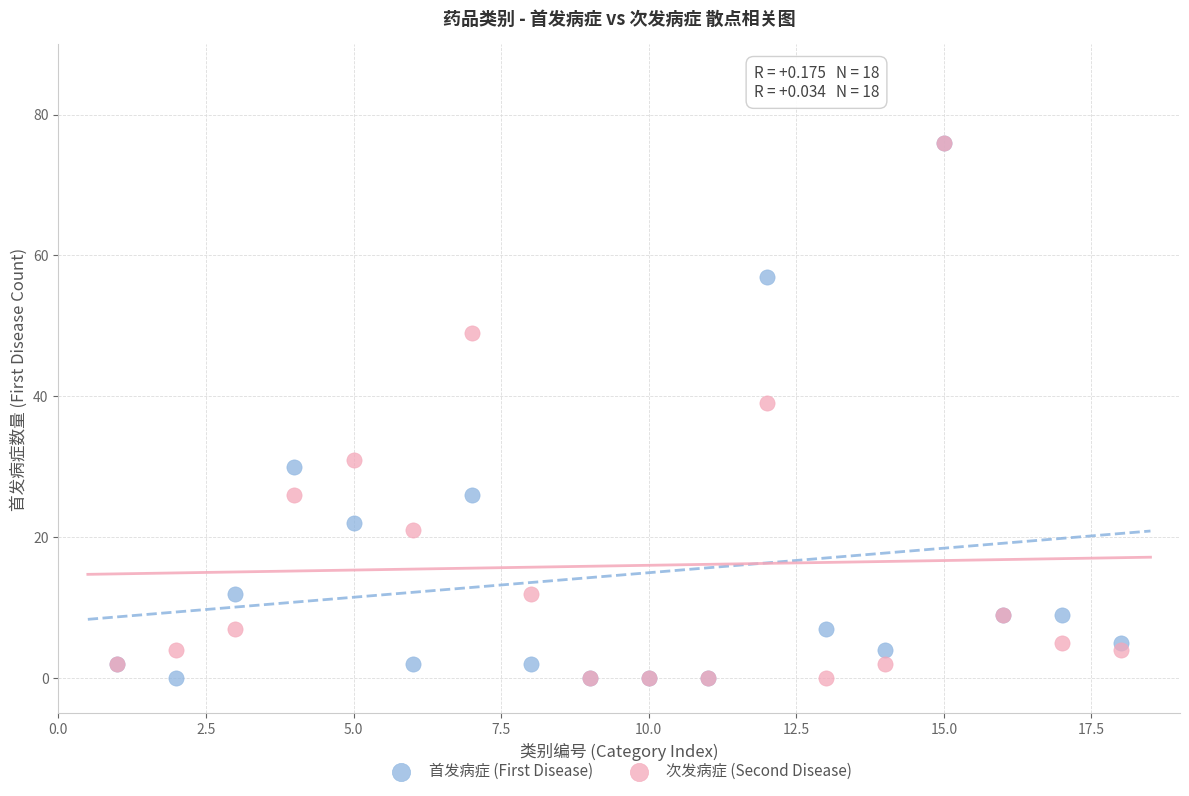

In the 首发病症 (First Disease) series, what Y value is closest to 38?

30